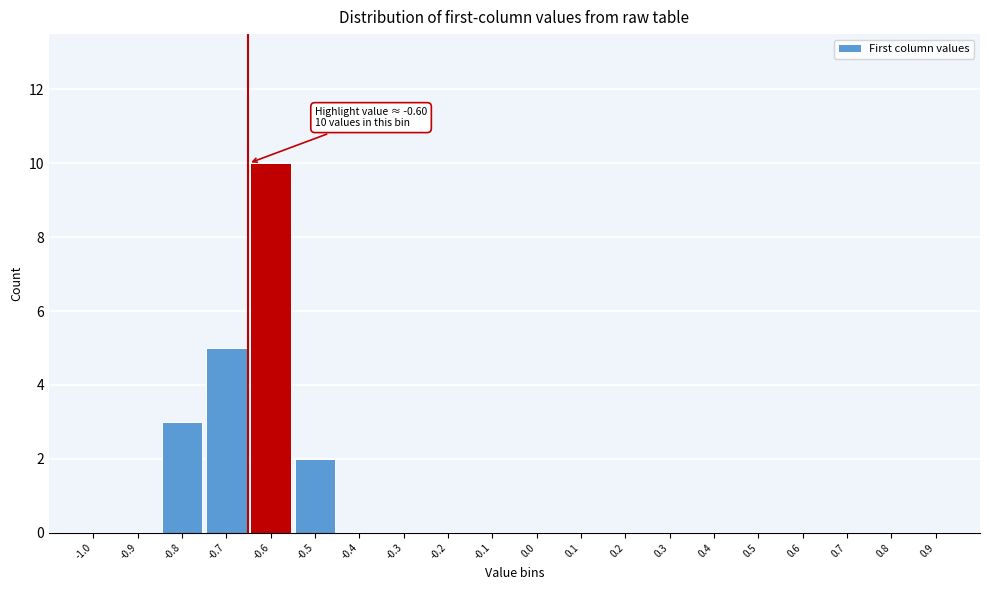

Reading left to right, transcribe all the data shown in this chart.

-1.0=0	-0.9=0	-0.8=3	-0.7=5	-0.6=10	-0.5=2	-0.4=0	-0.3=0	-0.2=0	-0.1=0	0.0=0	0.1=0	0.2=0	0.3=0	0.4=0	0.5=0	0.6=0	0.7=0	0.8=0	0.9=0